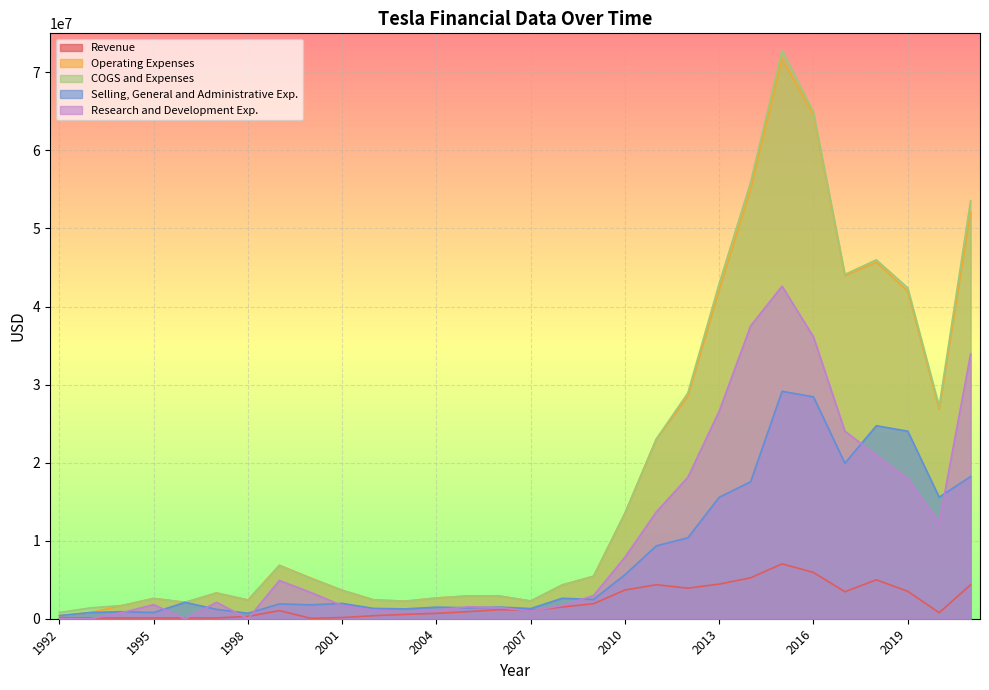

What is the value of the COGS and Expenses point at the 28th from the left?

42391000